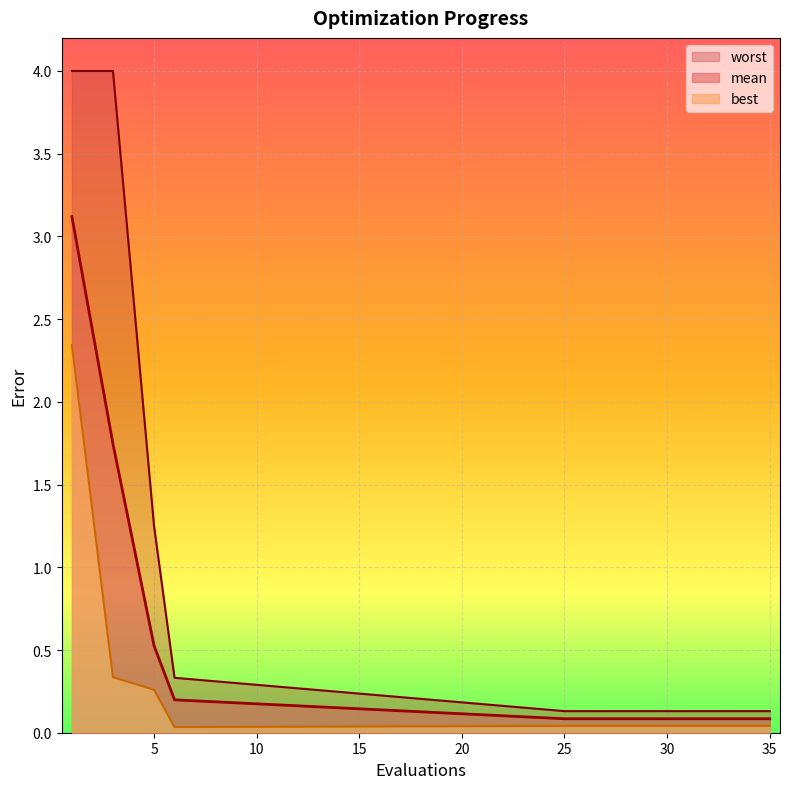

True or false: worst has more than 2 points higher than both neighbors.

False